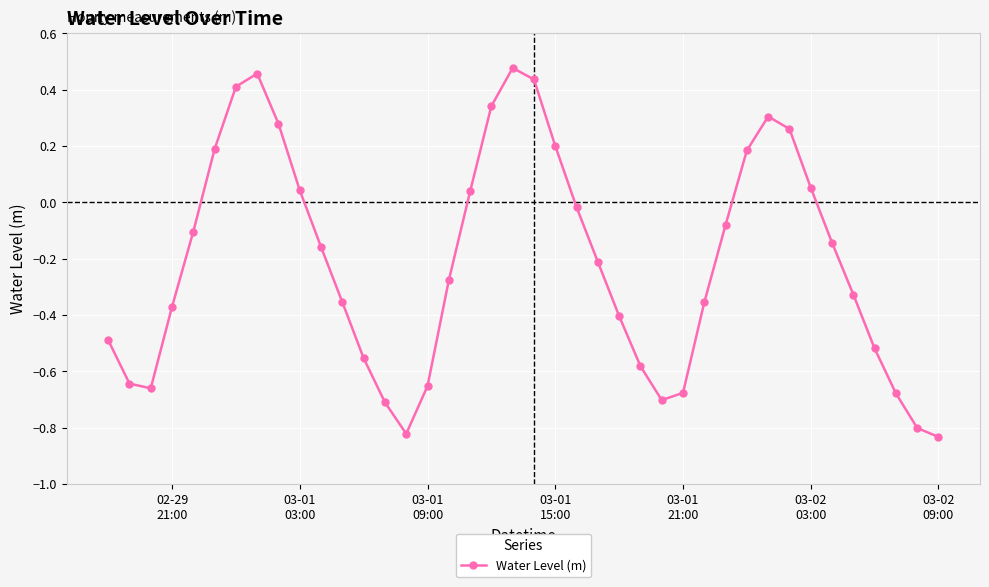

What is the difference between the second highest and minimum values?

1.3